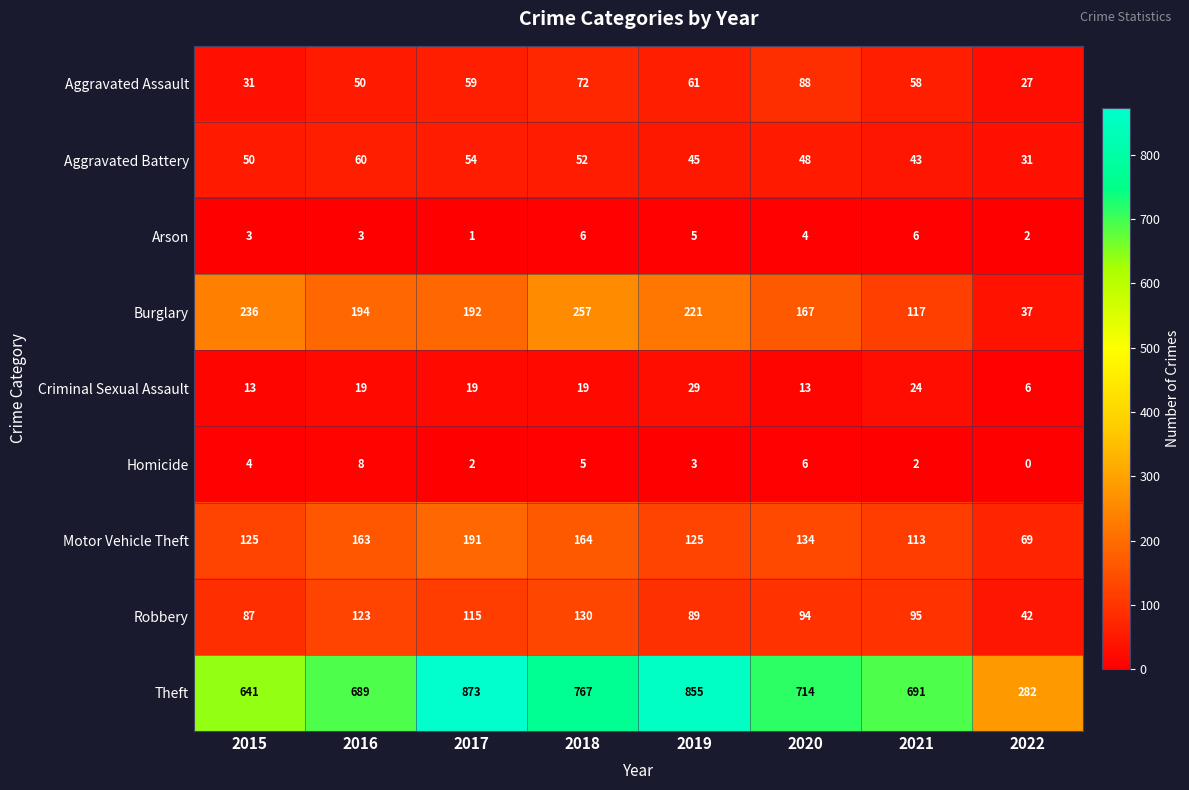

What is the maximum value shown in the chart?

873